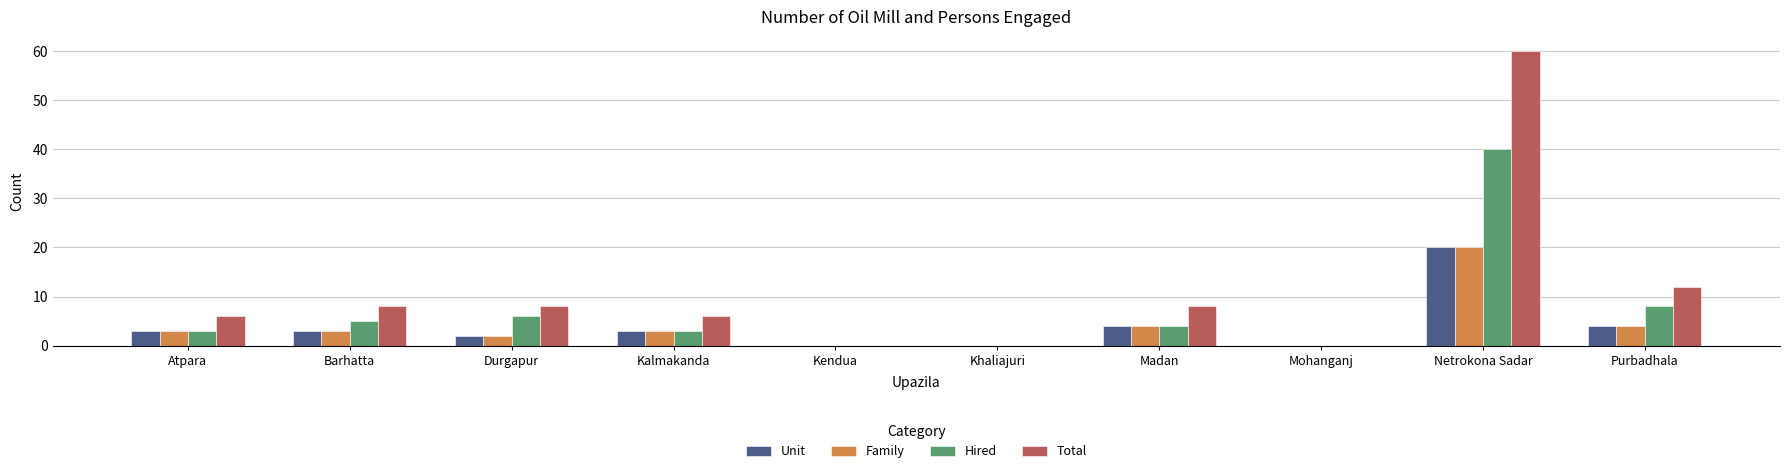

What are all the series names shown in the legend?

Unit, Family, Hired, Total